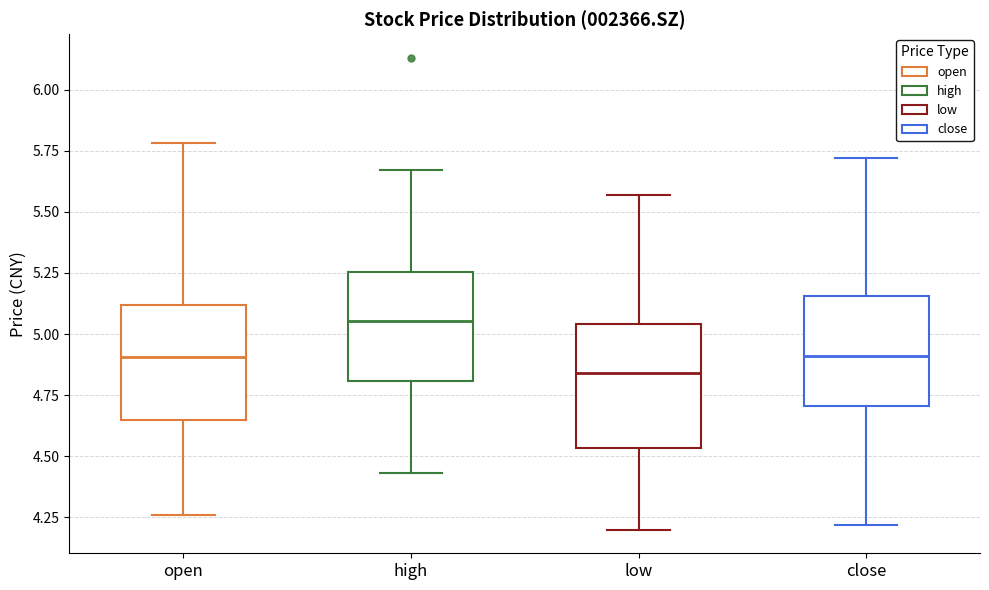

Reading left to right, read every box against the y-axis: the position of its median line, the range the box covers, and the ends of its whiskers. The values are not printed on the chart, so give them approximately, as read against the axis.

open: median 4.90, box 4.65 to 5.10, whiskers 4.25 to 5.80
high: median 5.05, box 4.80 to 5.25, whiskers 4.45 to 5.65
low: median 4.85, box 4.55 to 5.05, whiskers 4.20 to 5.55
close: median 4.90, box 4.70 to 5.15, whiskers 4.20 to 5.70